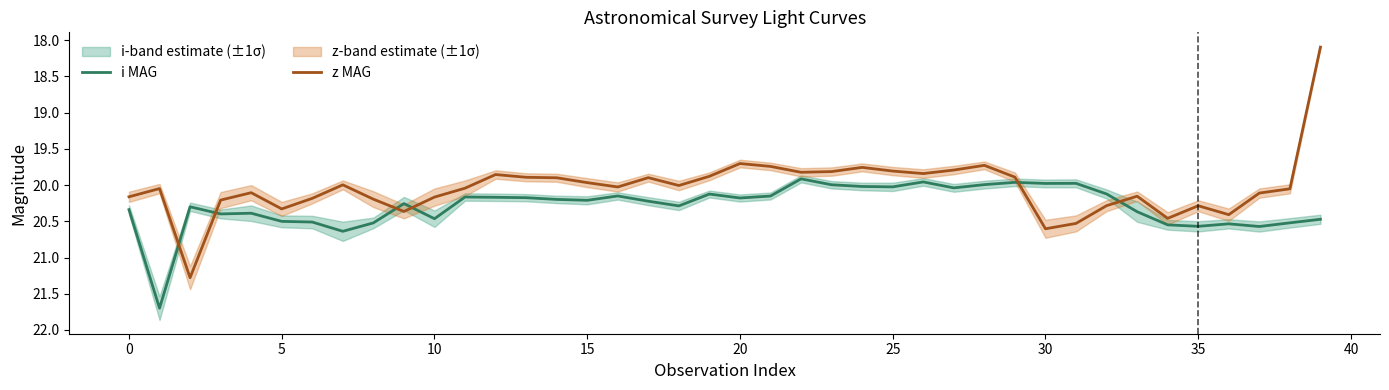

What is the highest value of the i MAG series?

21.7